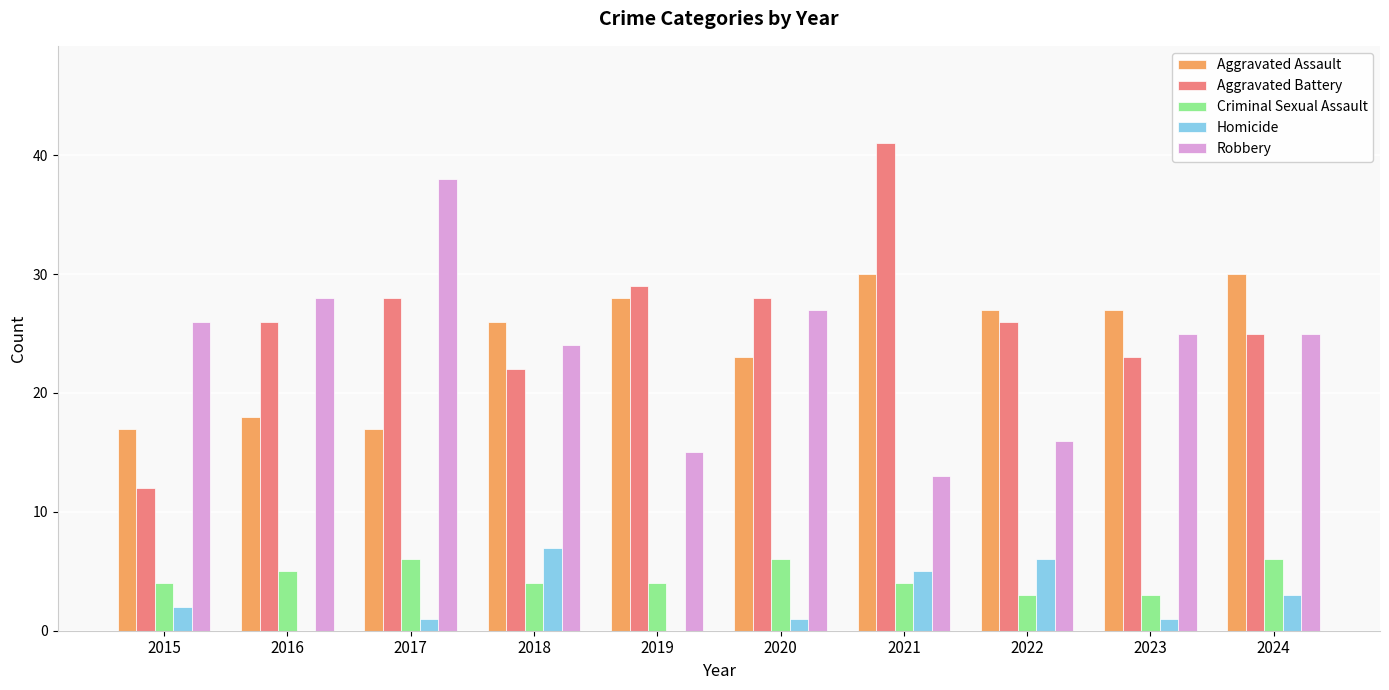

Reading right to left, extract all data points from this chart.

Aggravated Assault: 2024=30	2023=27	2022=27	2021=30	2020=23	2019=28	2018=26	2017=17	2016=18	2015=17
Aggravated Battery: 2024=25	2023=23	2022=26	2021=41	2020=28	2019=29	2018=22	2017=28	2016=26	2015=12
Criminal Sexual Assault: 2024=6	2023=3	2022=3	2021=4	2020=6	2019=4	2018=4	2017=6	2016=5	2015=4
Homicide: 2024=3	2023=1	2022=6	2021=5	2020=1	2019=0	2018=7	2017=1	2016=0	2015=2
Robbery: 2024=25	2023=25	2022=16	2021=13	2020=27	2019=15	2018=24	2017=38	2016=28	2015=26